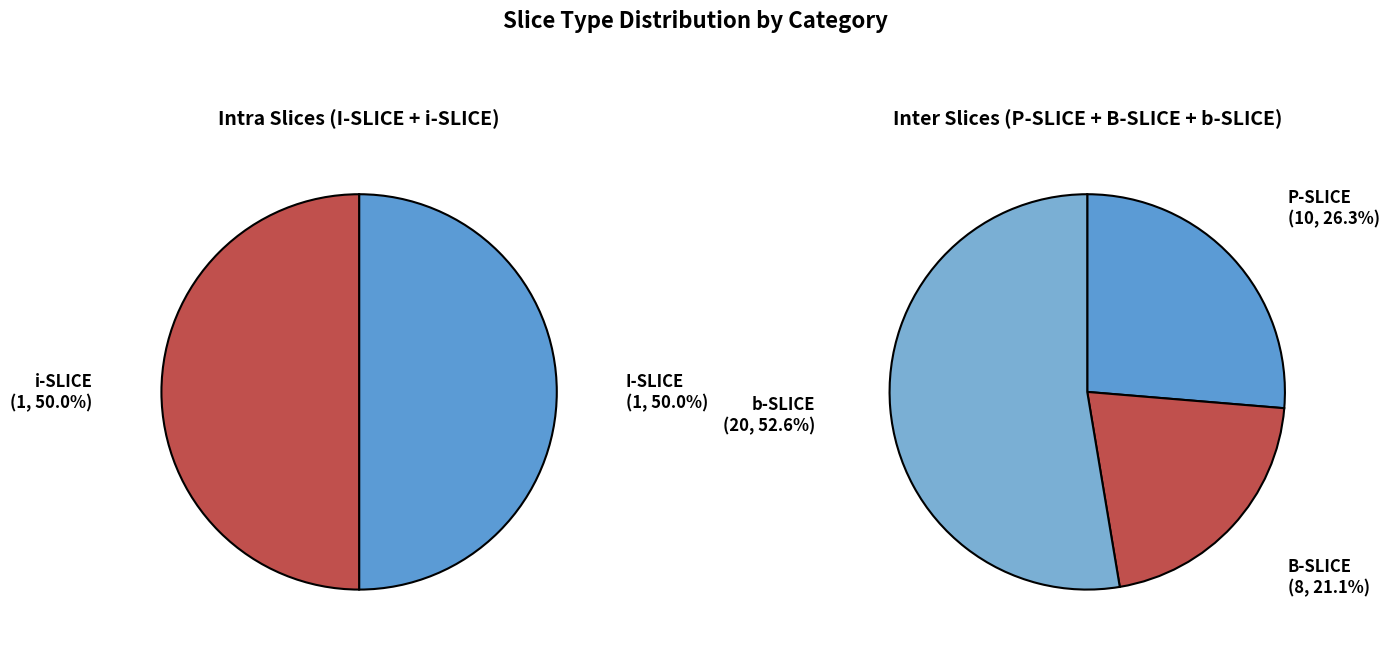

Is P-SLICE the majority of the pie?

No